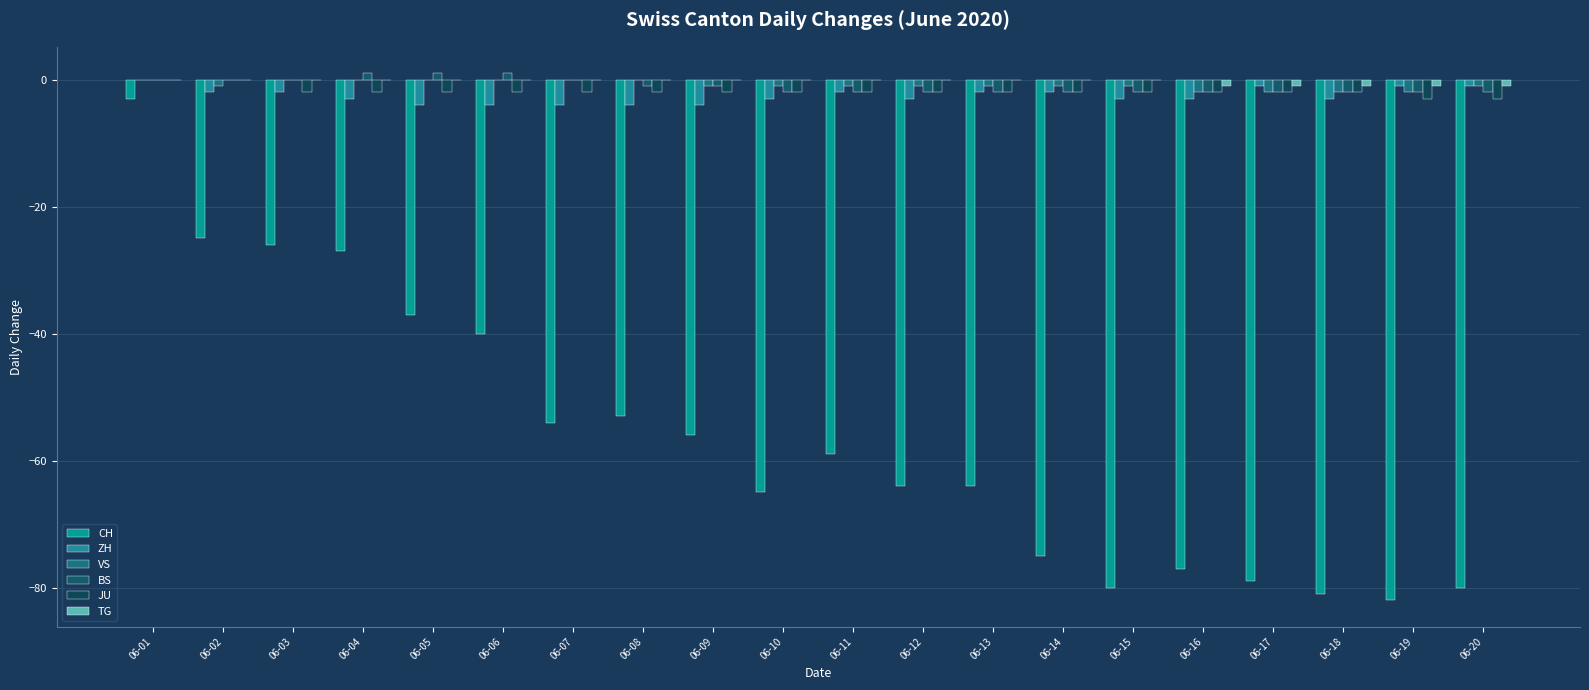

What is the sum of the ZH values at 06-04 and 06-06?

-7